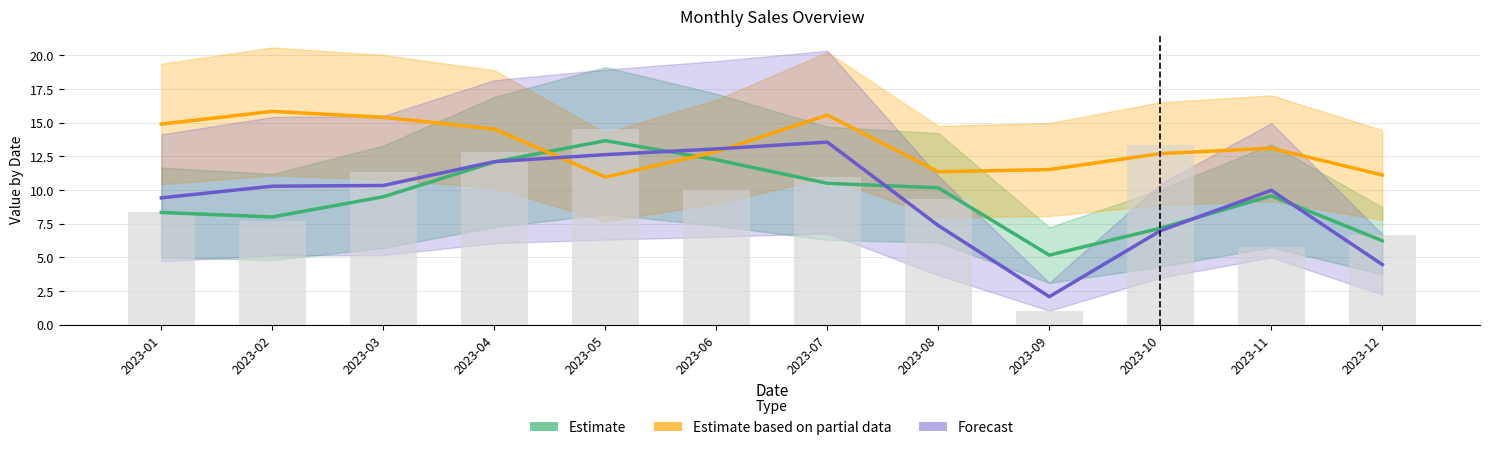

What is the total value across all series at 2023-10?

26.8